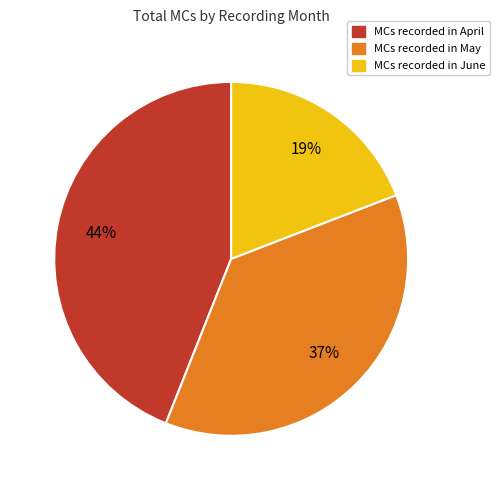

To the nearest percent, what is the average slice percentage?

33%